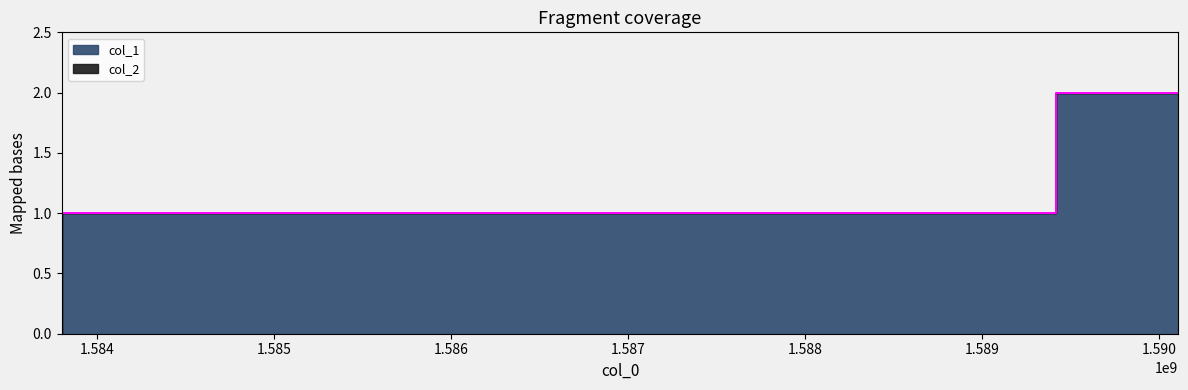

Rank the categories by value from highest to lowest.

1590107544, 1589416323, 1583800322